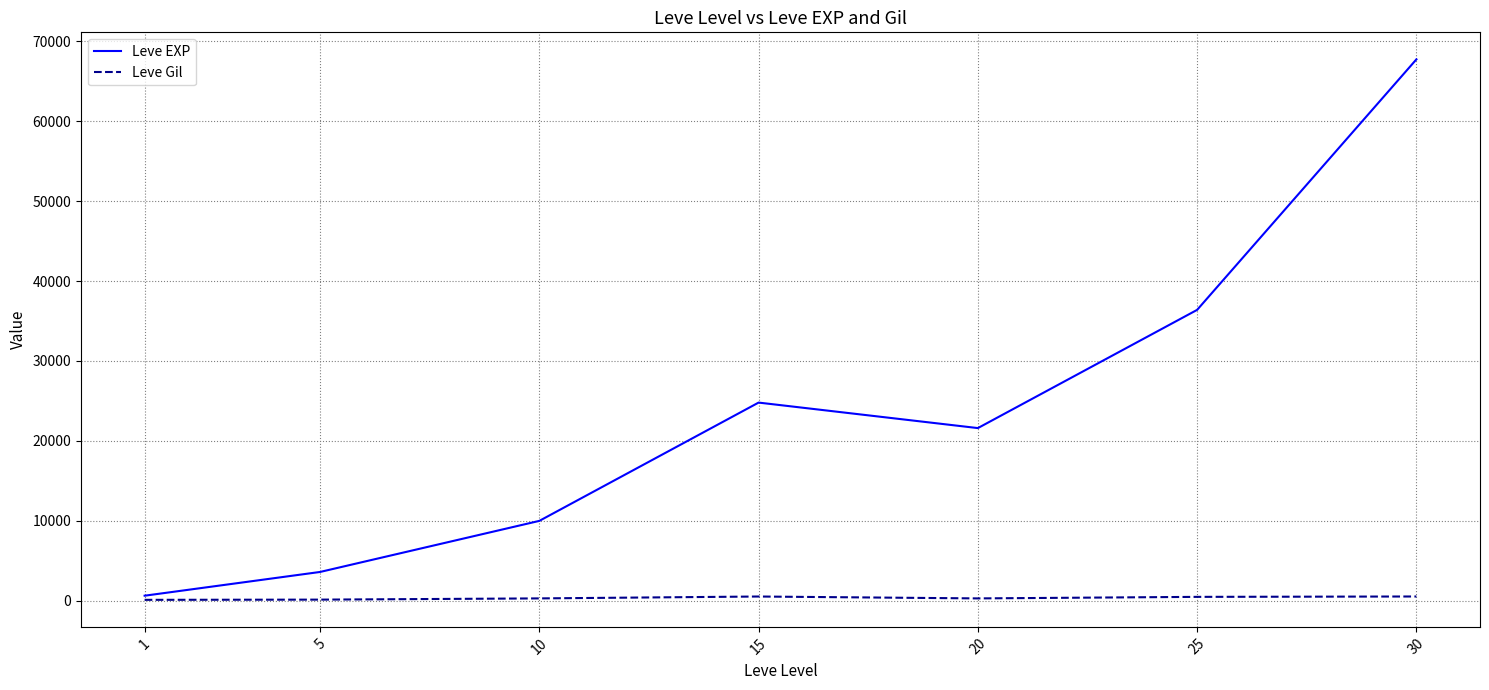

What is the maximum value shown in the chart?

67730